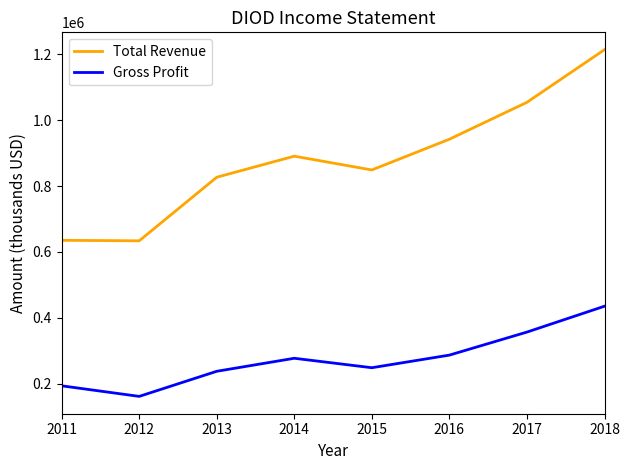

Is the value of Gross Profit at 2011 greater than the value of Total Revenue at 2017?

No